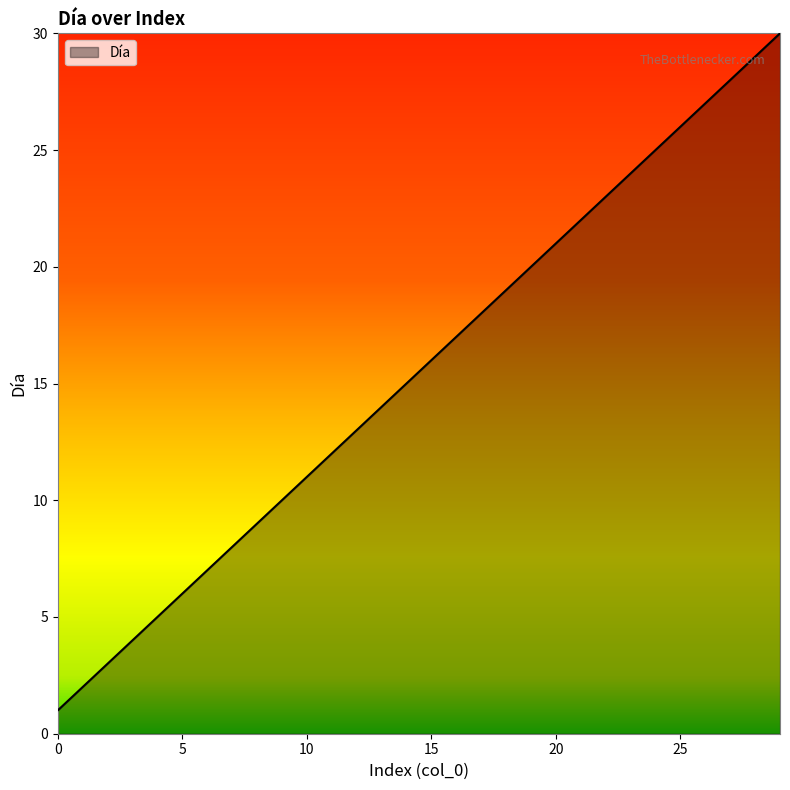

Reading left to right, list all the values displayed in this chart.

1	2	3	4	5	6	7	8	9	10	11	12	13	14	15	16	17	18	19	20	21	22	23	24	25	26	27	28	29	30